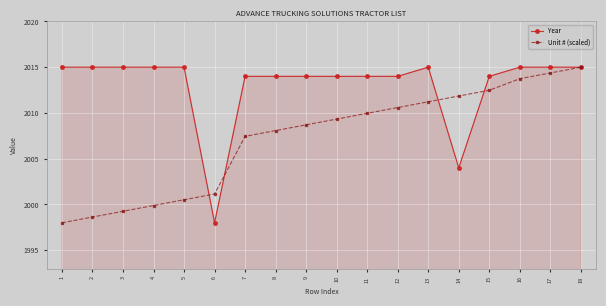

Count the number of categories in the chart.

18